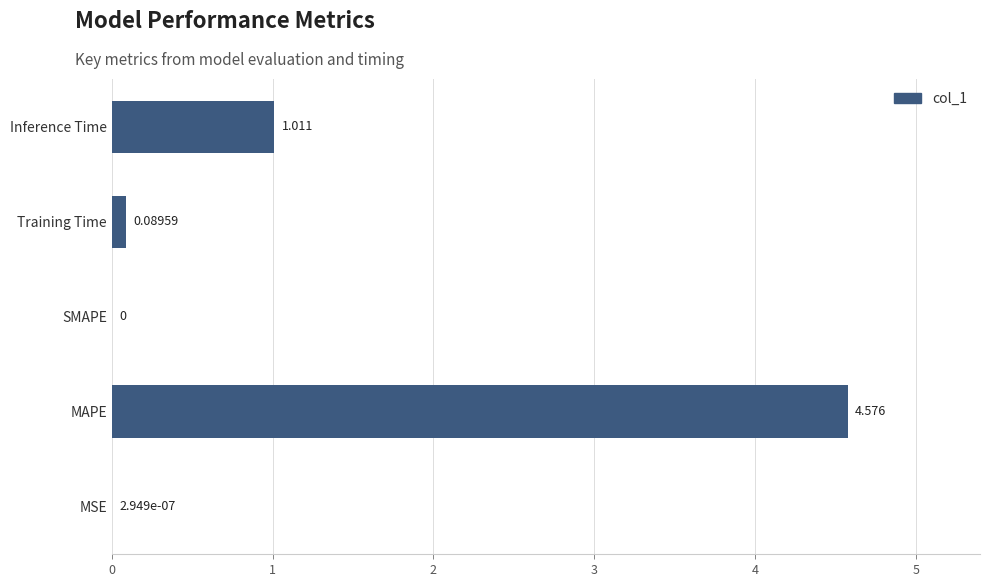

Between MAPE and MSE, which is larger?

MAPE